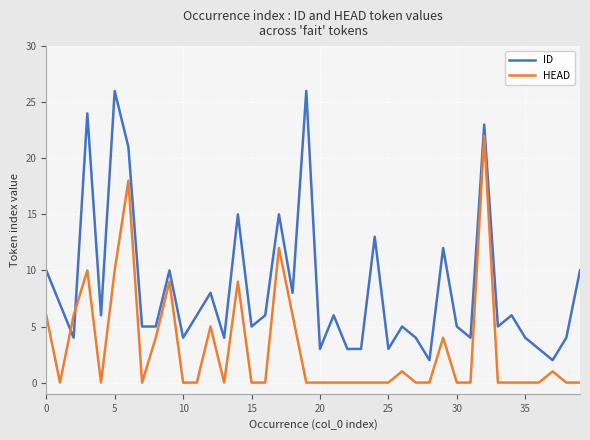

Reading left to right, list all the values displayed in this chart.

ID: 10	7	4	24	6	26	21	5	5	10	4	6	8	4	15	5	6	15	8	26	3	6	3	3	13	3	5	4	2	12	5	4	23	5	6	4	3	2	4	10
HEAD: 6	0	6	10	0	10	18	0	4	9	0	0	5	0	9	0	0	12	6	0	0	0	0	0	0	0	1	0	0	4	0	0	22	0	0	0	0	1	0	0